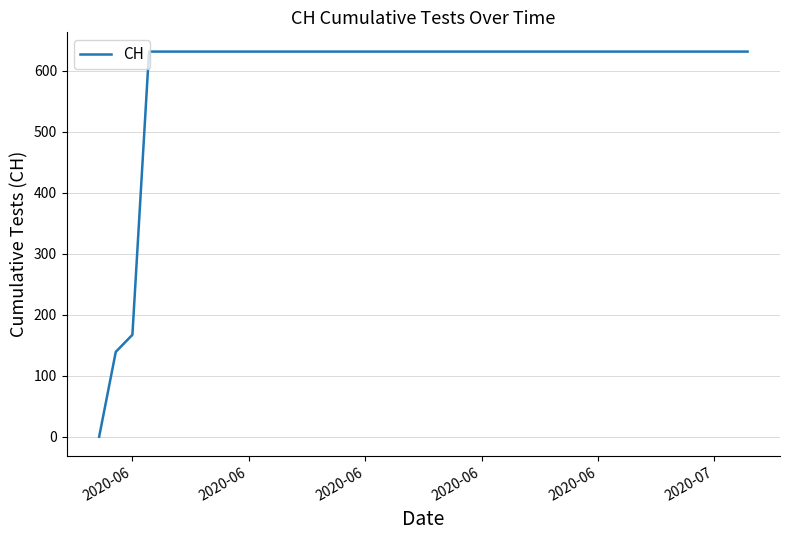

What is the difference between the maximum and minimum values?

631